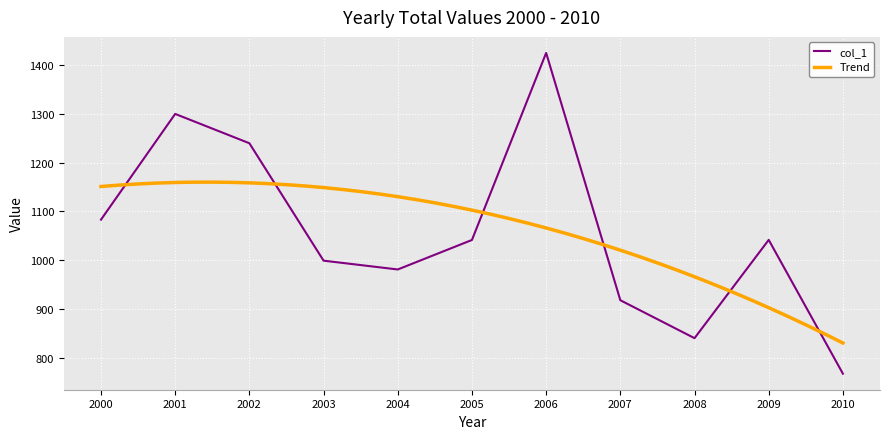

The value of col_1 at 2002 is 1823.8. True or false?

False